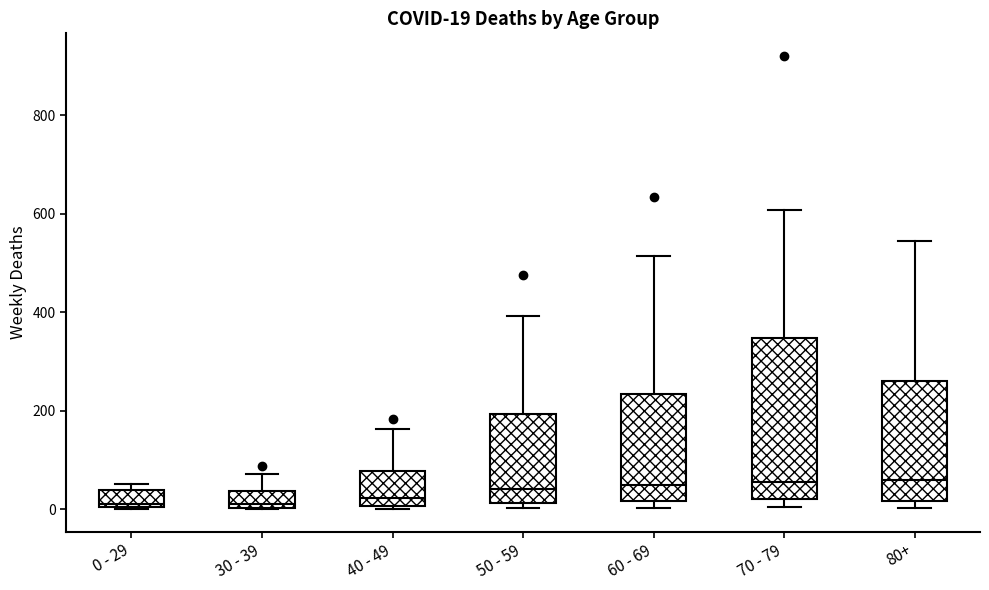

Which box is the tallest, from its lower edge to its upper edge?

70 - 79